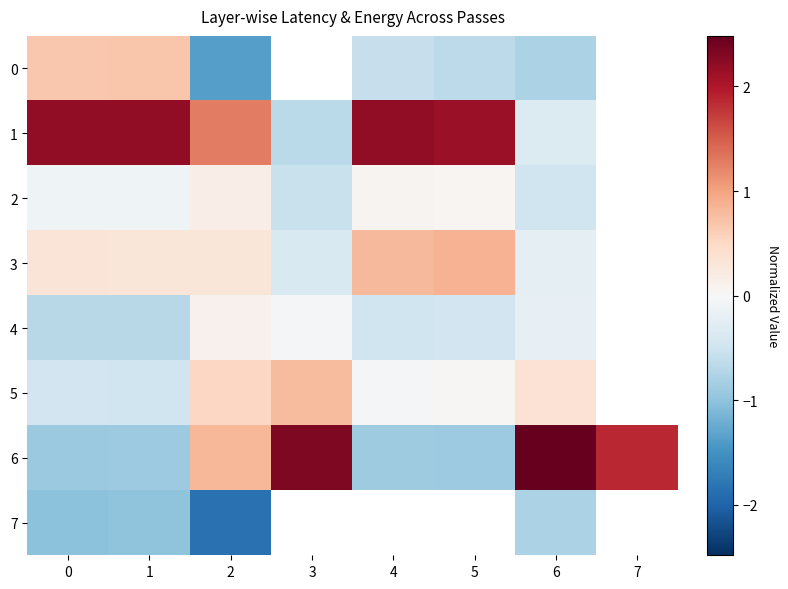

How many categories are shown in the chart?

8